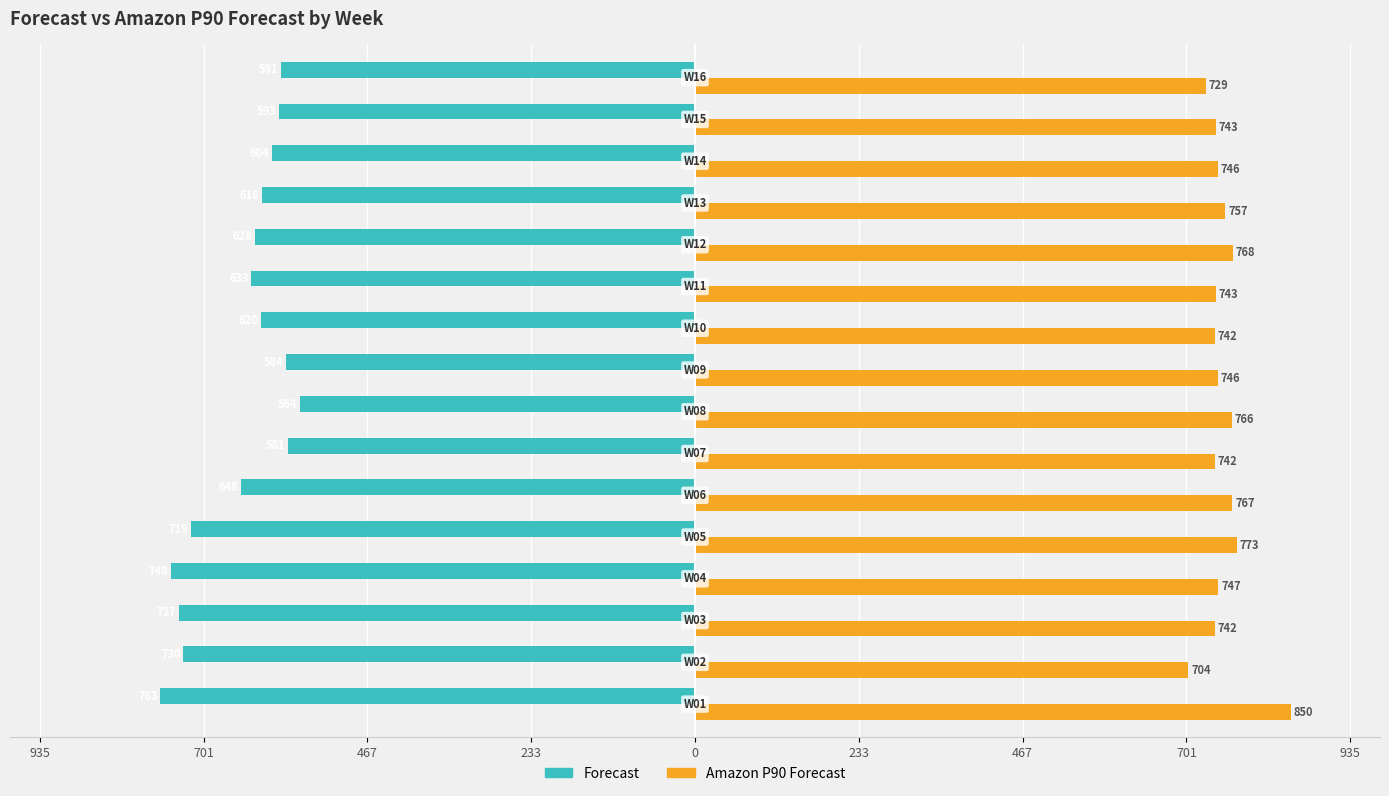

What are all the series names shown in the legend?

Forecast, Amazon P90 Forecast